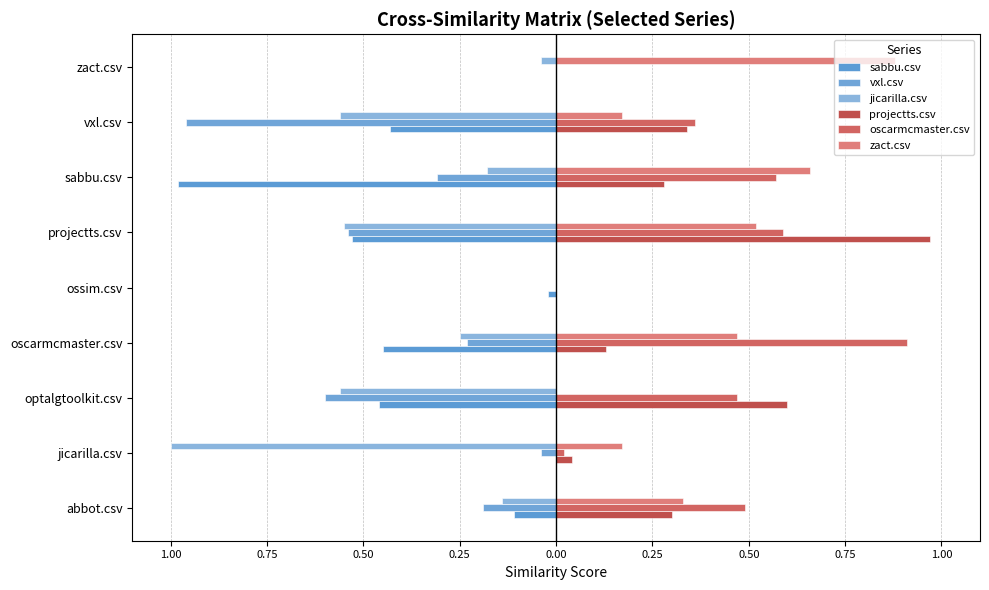

How many bars are there in total?

54